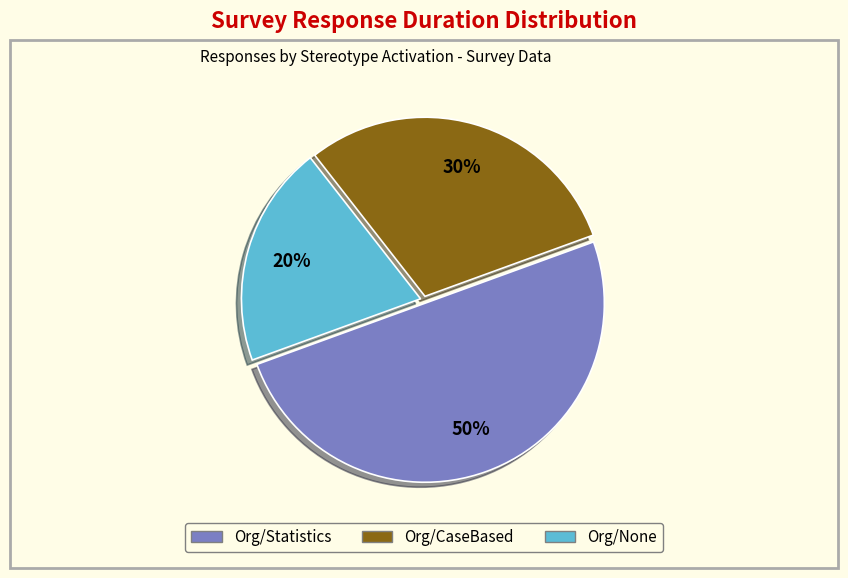

To the nearest percent, what is the difference between the largest and smallest slice percentages?

30%